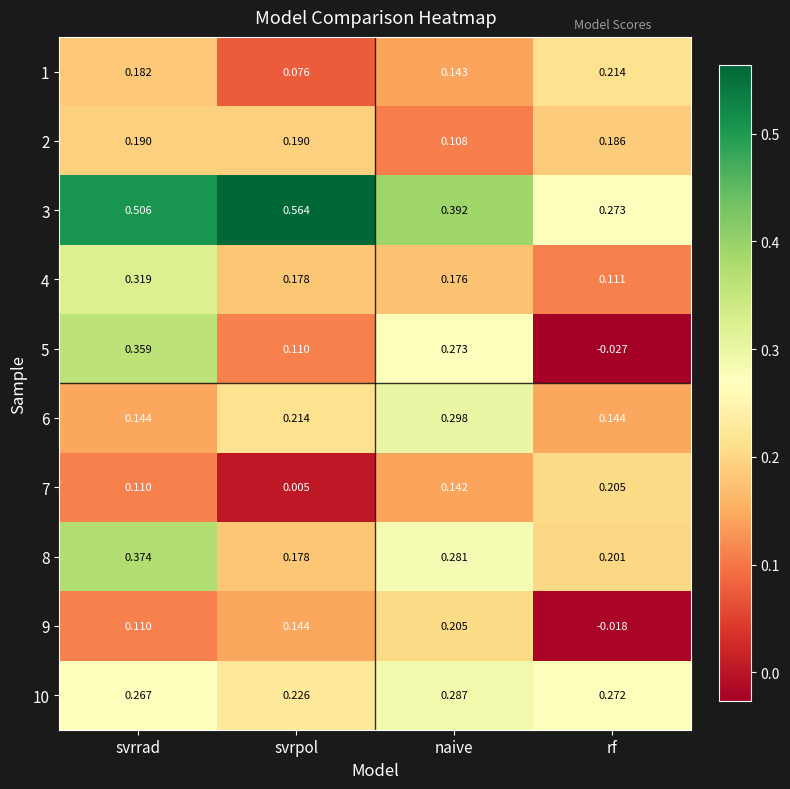

At how many categories does at least one series exceed 0?

4